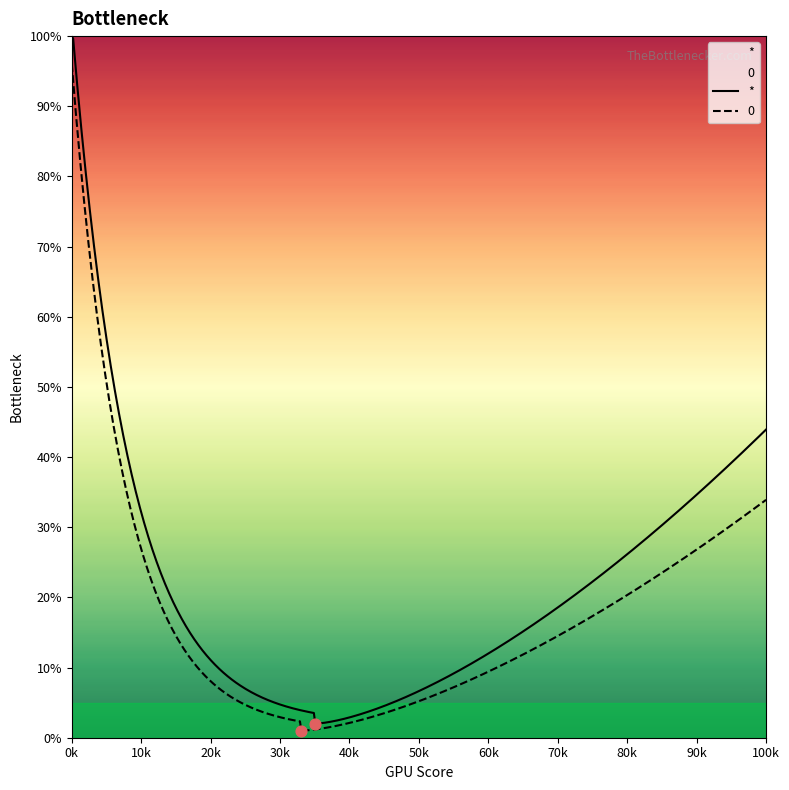

Which series has the widest spread of Y values?

*